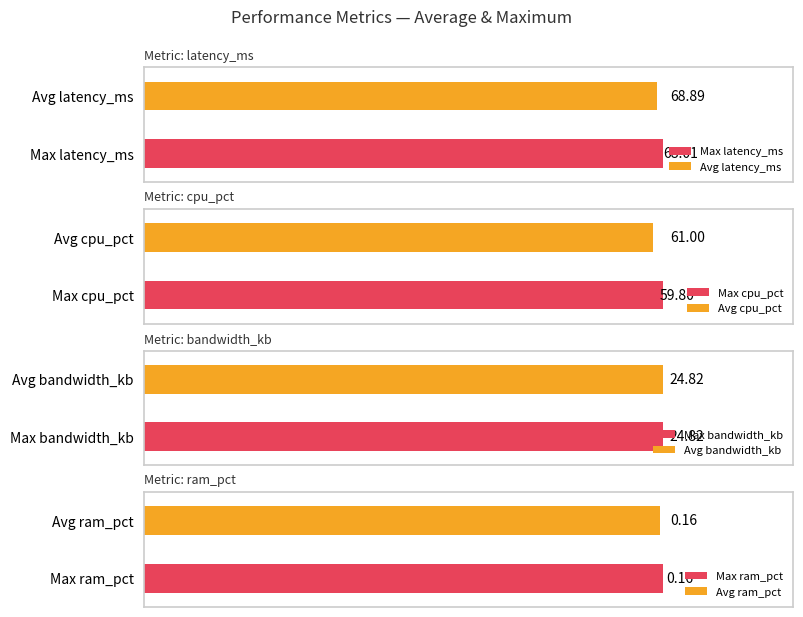

What is the value of the Max latency_ms bar at the 2nd from the left?

69.1